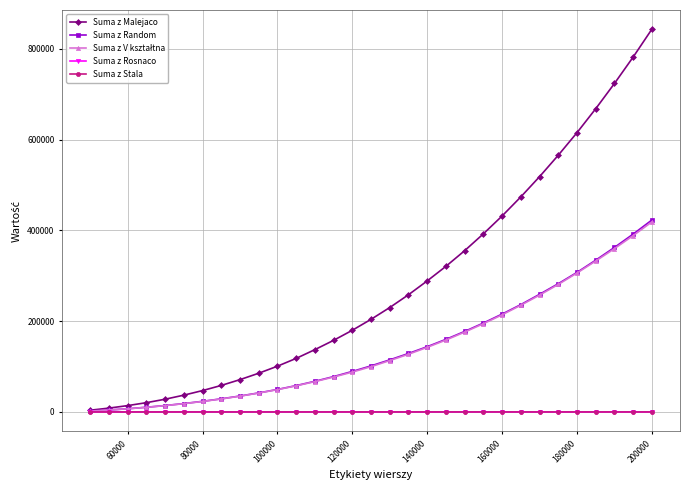

Which series has the largest total across all categories?

Suma z Malejaco